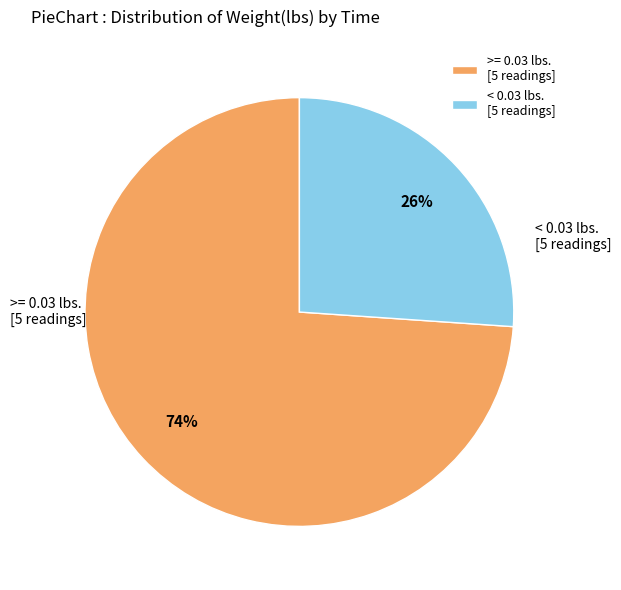

Do >= 0.03 lbs. [5 readings] and < 0.03 lbs. [5 readings] together represent more than half of the pie?

Yes